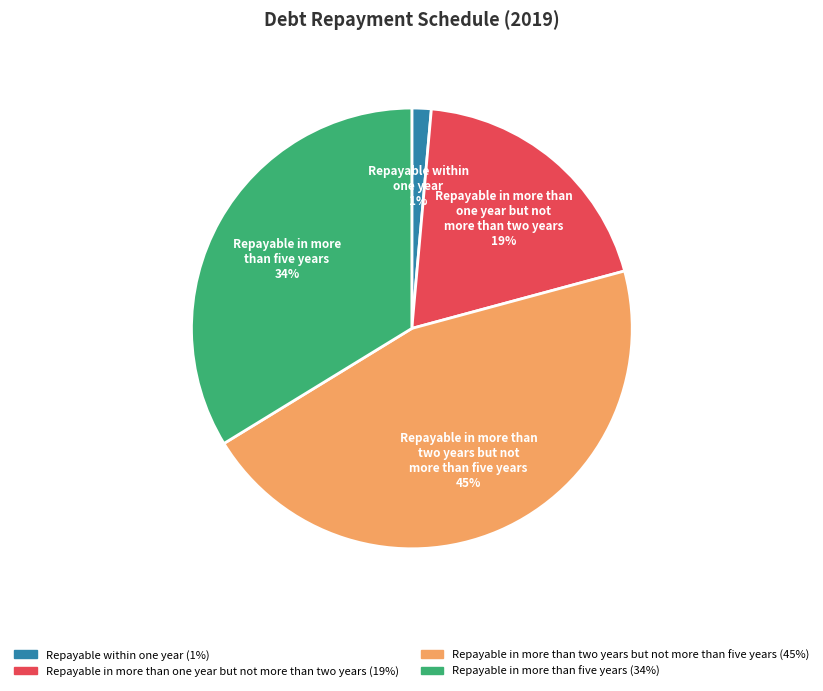

What is the ratio of the value at Repayable in more than two years but not more than five years to the value at Repayable in more than five years?

1.3